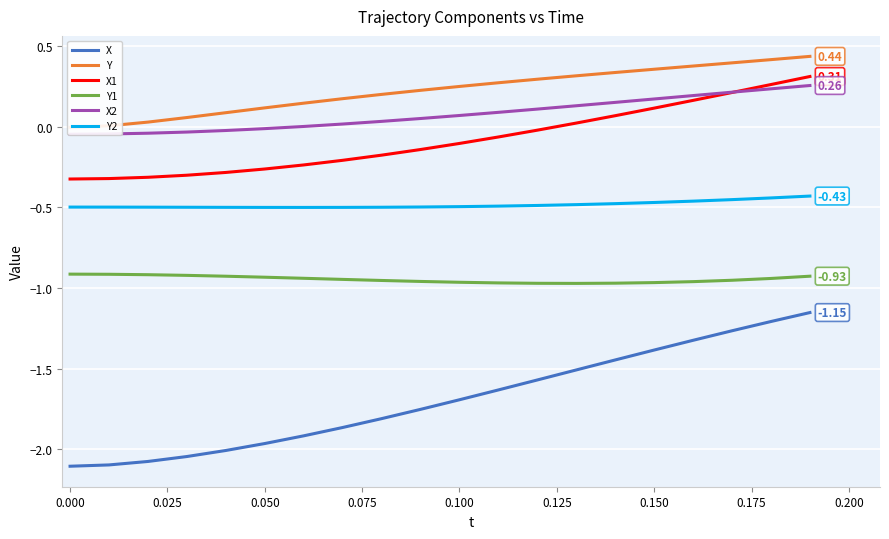

True or false: X and Y1 cross at least once.

False